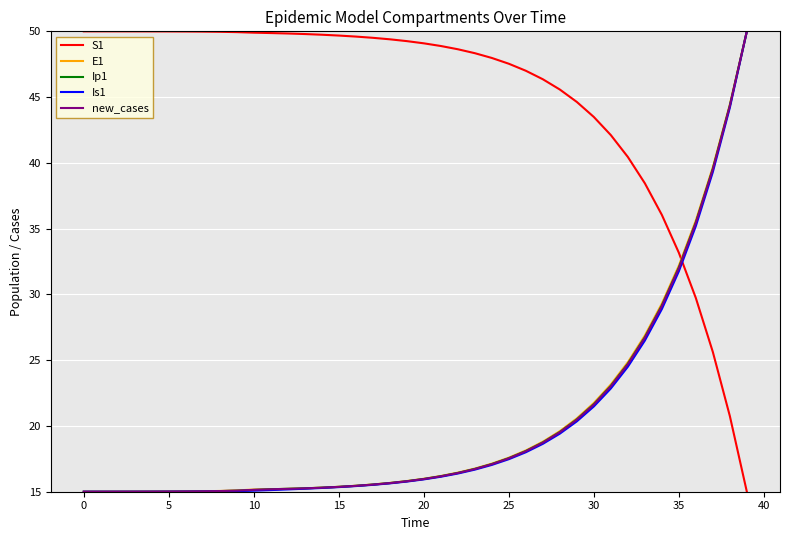

Which series has the largest total across all categories?

S1